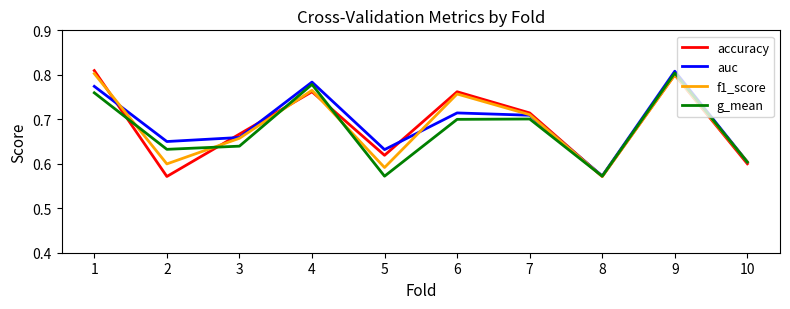

What is the sum of the g_mean values at 9 and 7?

1.5